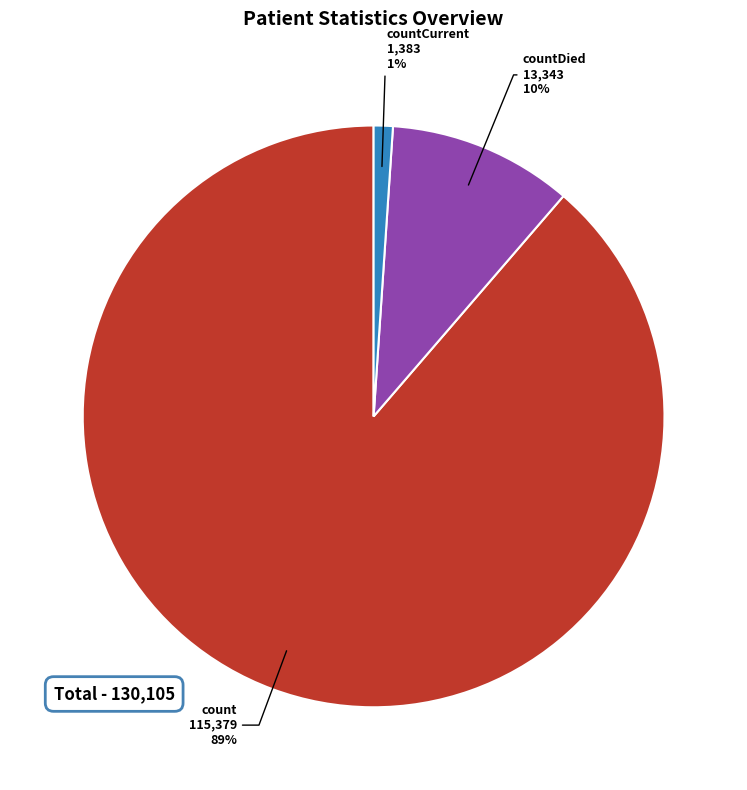

Does any single category account for the majority?

Yes